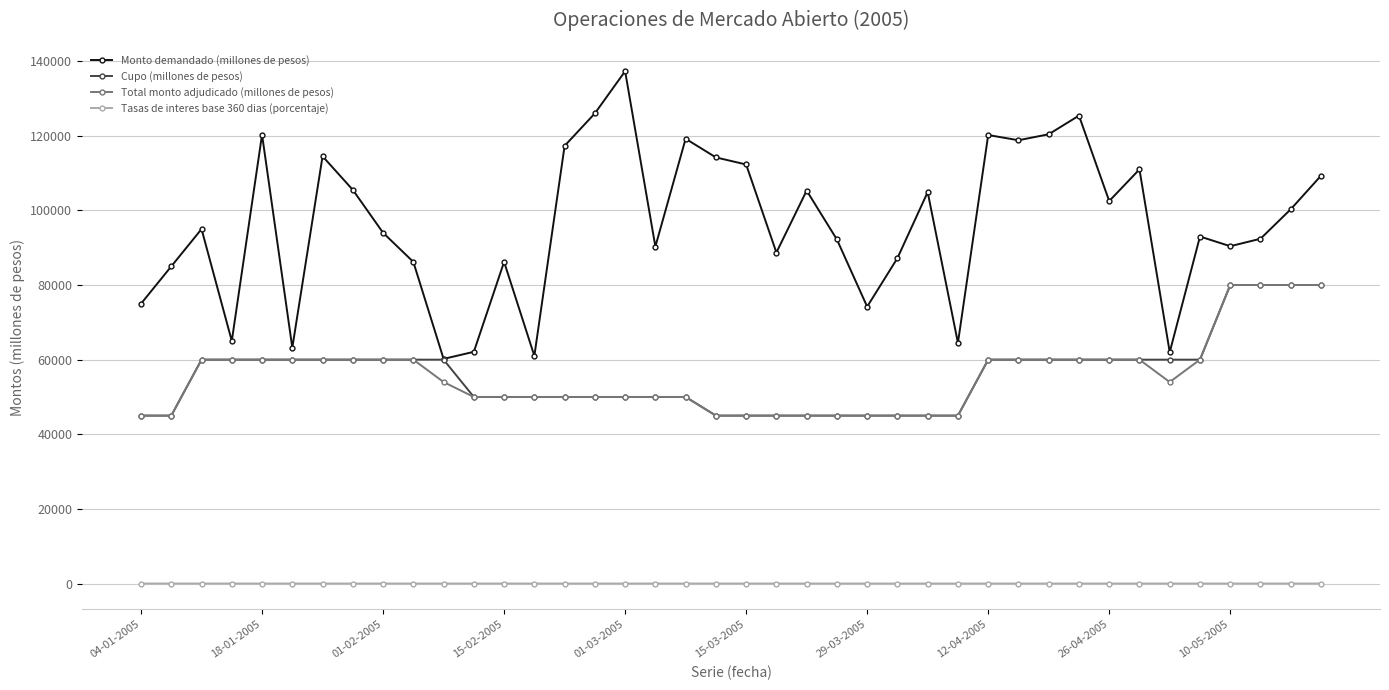

What is the highest value of the Monto demandado (millones de pesos) series?

137300.0